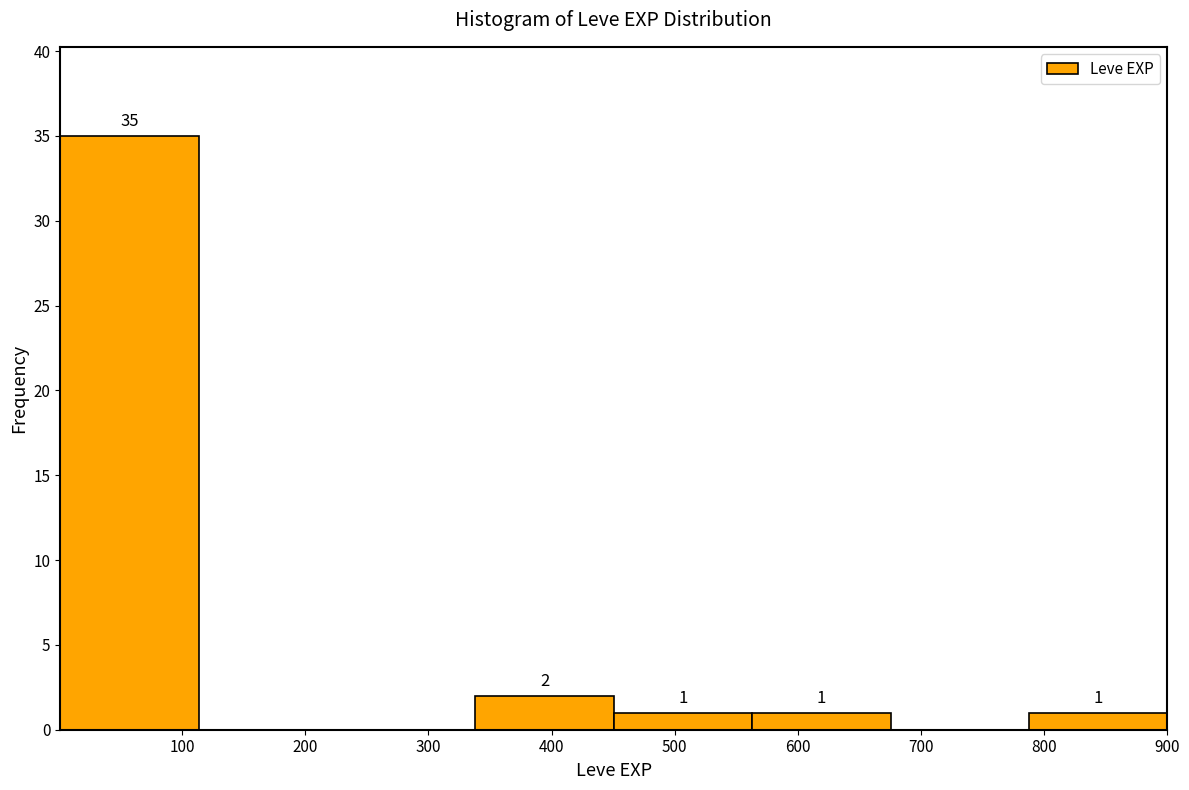

Over which range of the x-axis is the bar tallest?

0 to 110